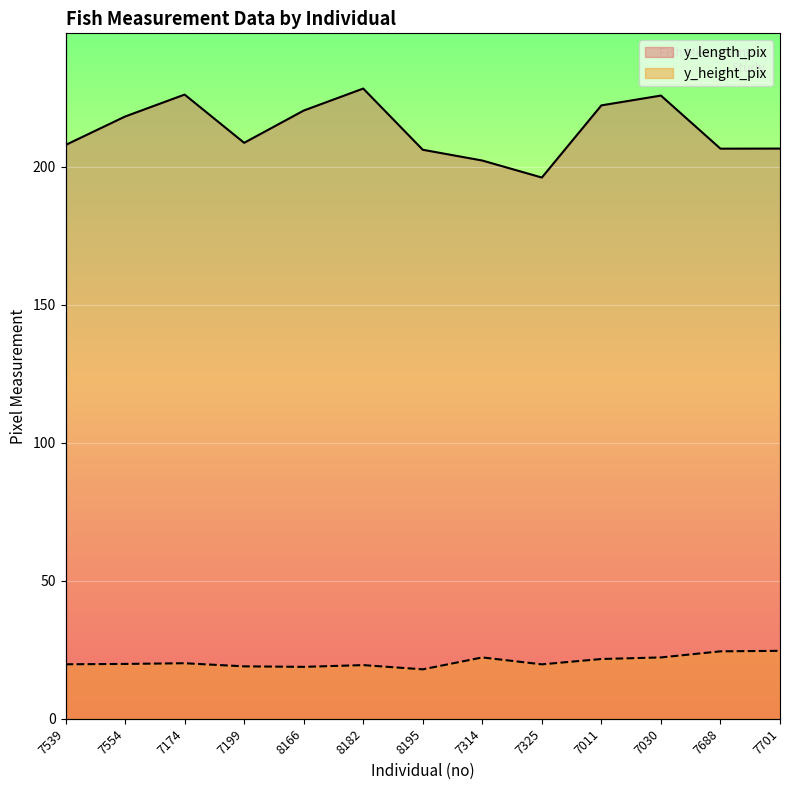

What is the difference between the maximum and minimum values in the y_height_pix series?

6.7